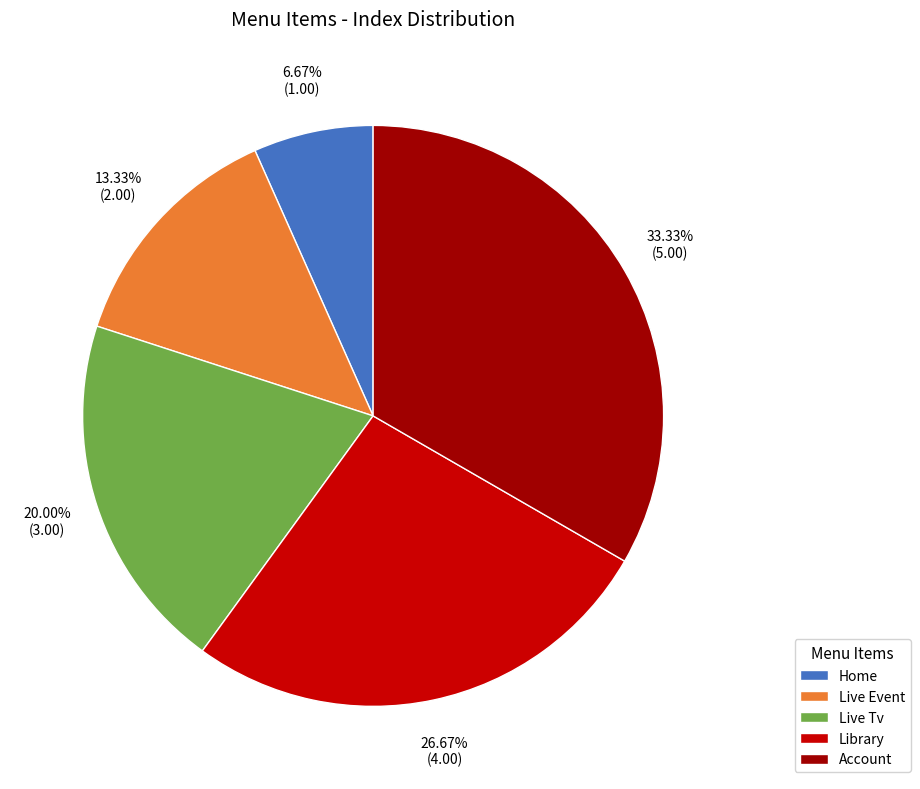

Rank the categories by value from lowest to highest.

Home, Live Event, Live Tv, Library, Account